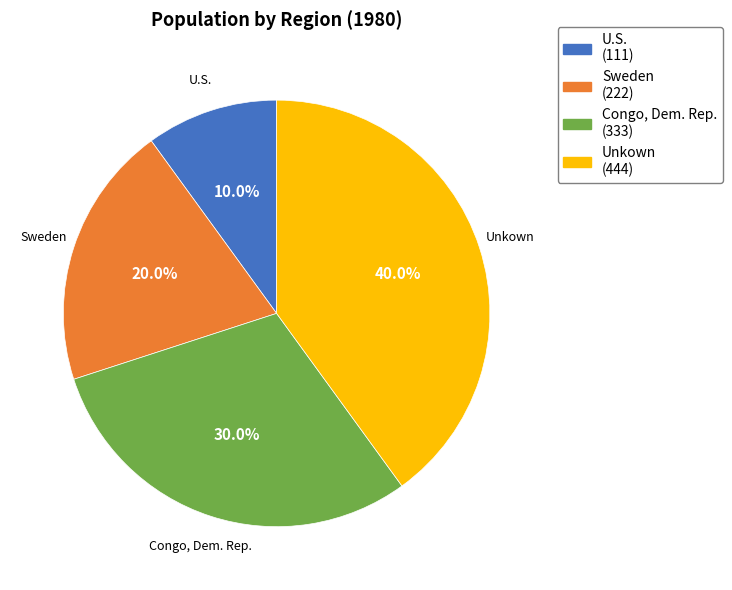

To the nearest percent, what is the difference between the Congo, Dem. Rep. and U.S. slice percentages?

20%